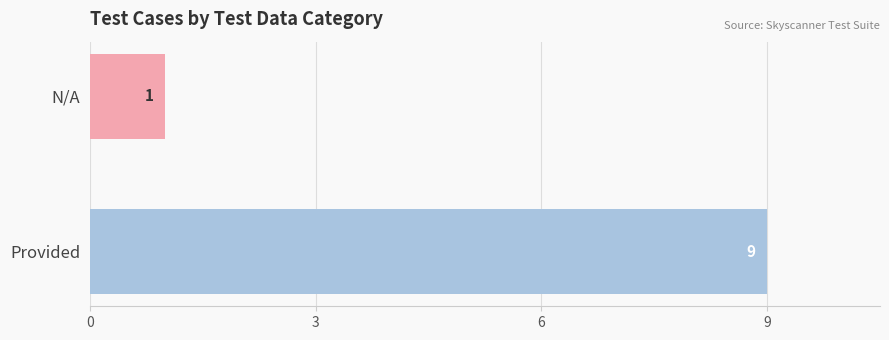

What is the average value?

5